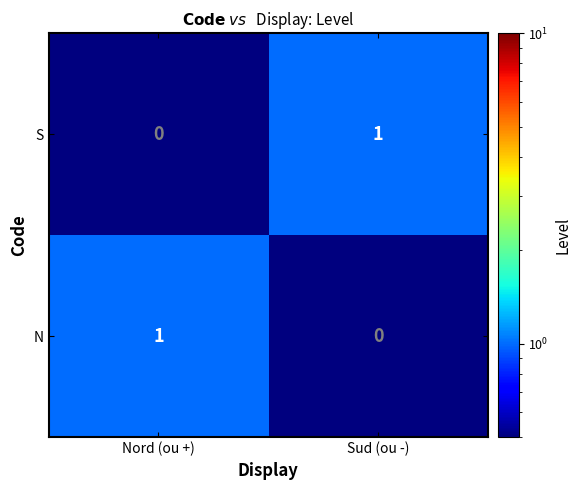

What is the total value across all series at Sud (ou -)?

1